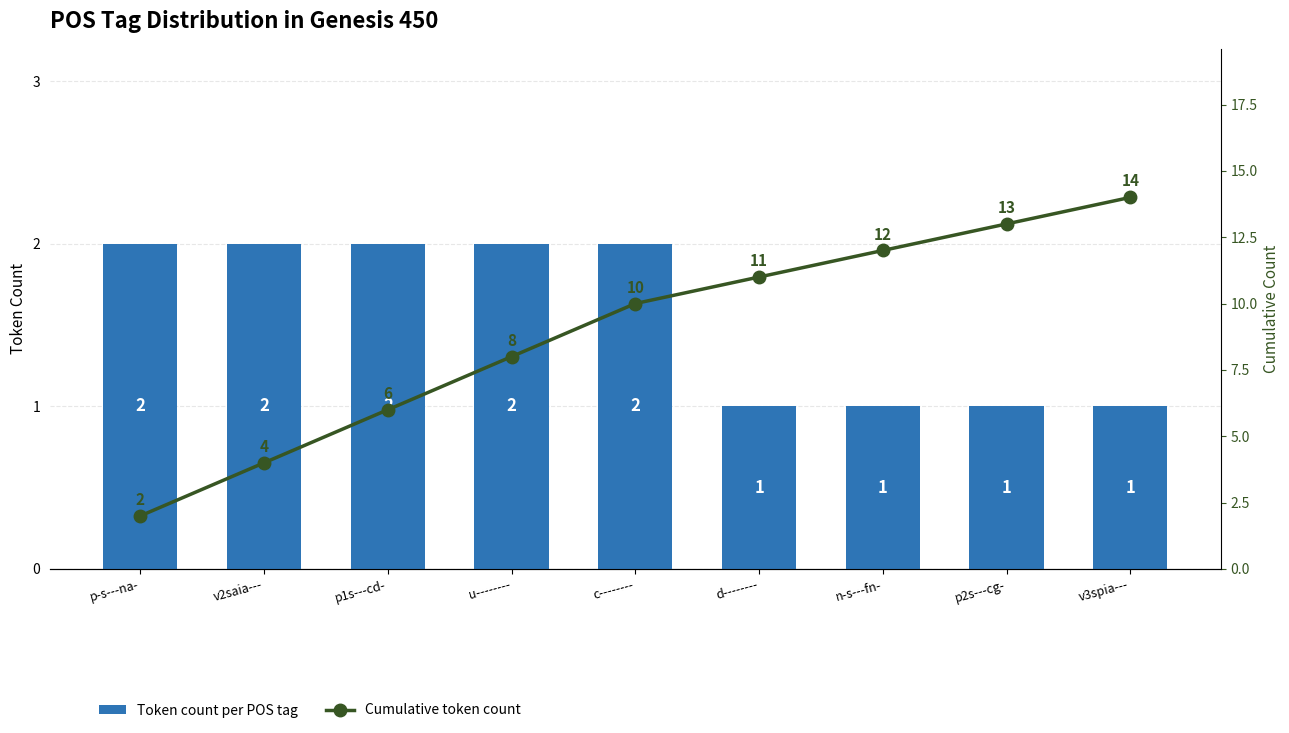

What is the average value of the Token count per POS tag series?

2